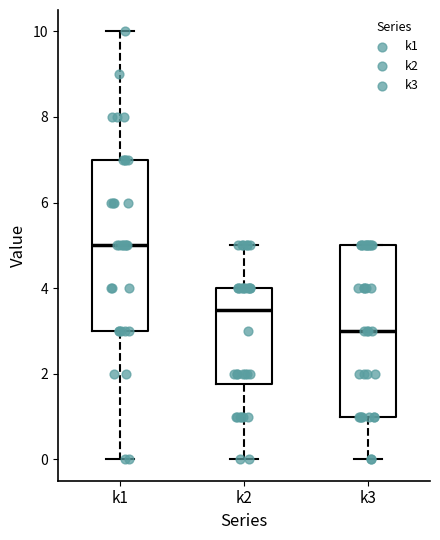

Reading left to right, read every box against the y-axis: the position of its median line, the range the box covers, and the ends of its whiskers. The values are not printed on the chart, so give them approximately, as read against the axis.

k1: median 5.0, box 3.0 to 7.0, whiskers 0.0 to 10.0
k2: median 3.6, box 1.8 to 4.0, whiskers 0.0 to 5.0
k3: median 3.0, box 1.0 to 5.0, whiskers 0.0 to 5.0